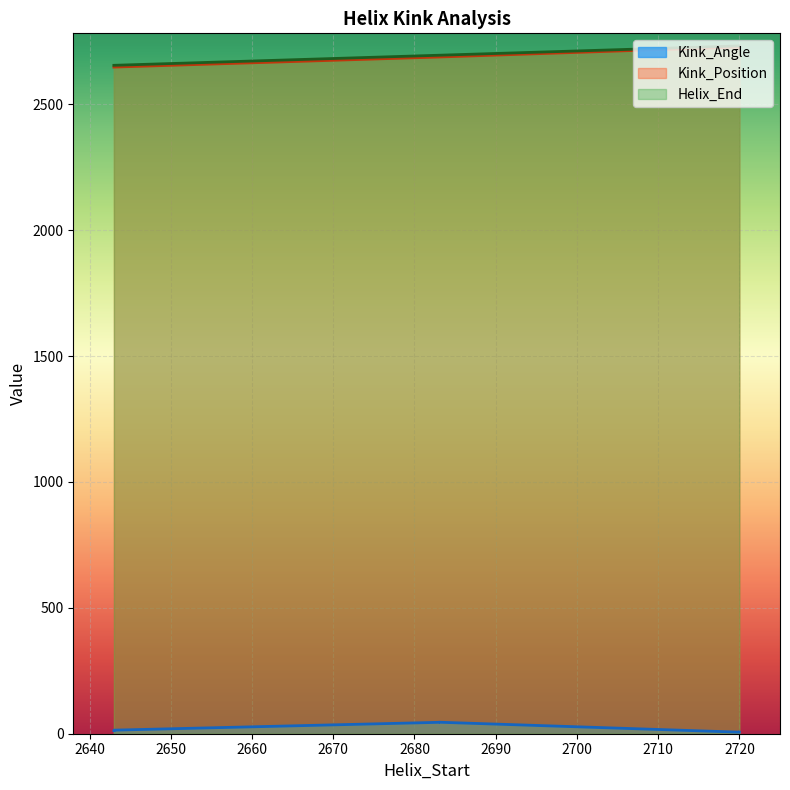

What is the minimum value shown in the chart?

6.2